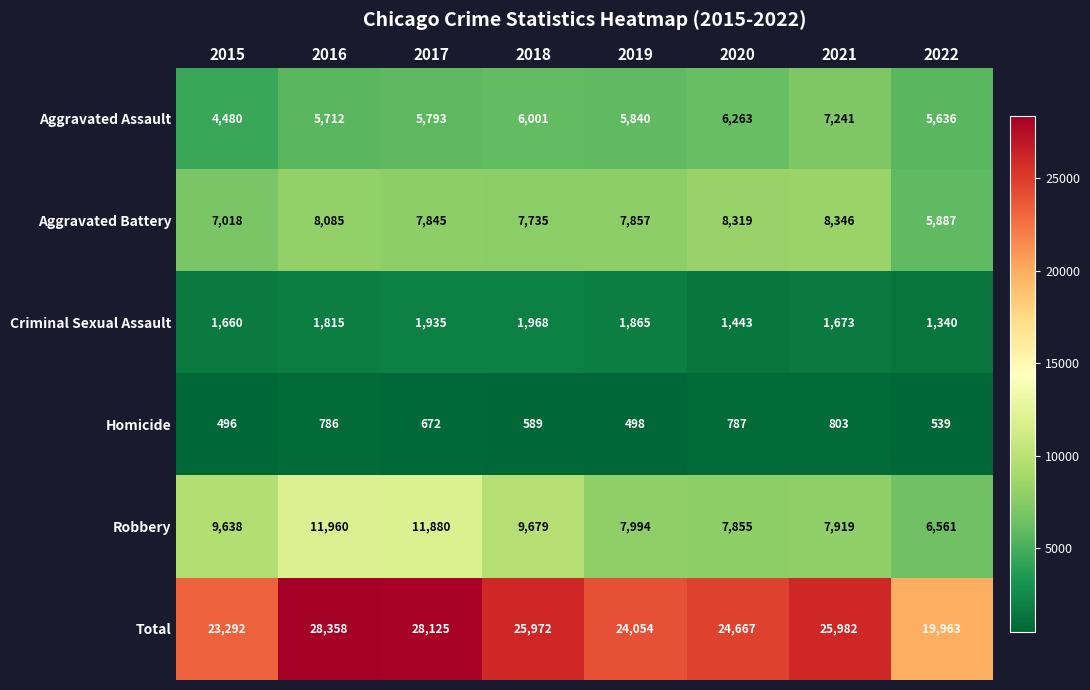

At which label does Aggravated Battery first exceed 7857?

2016